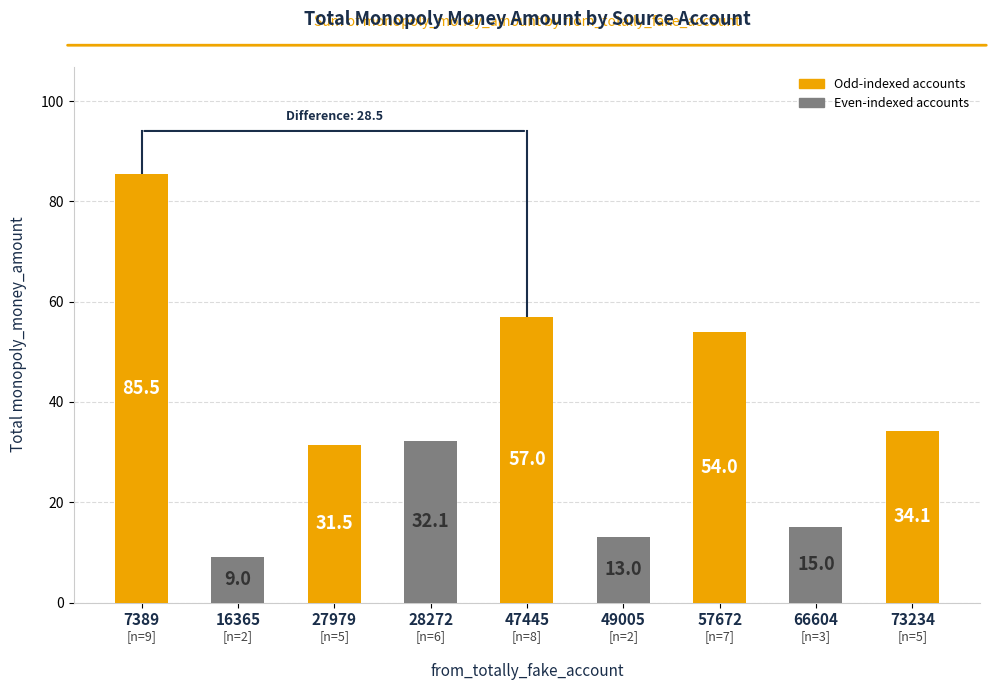

What is the difference between the second highest and second lowest values?

44.0